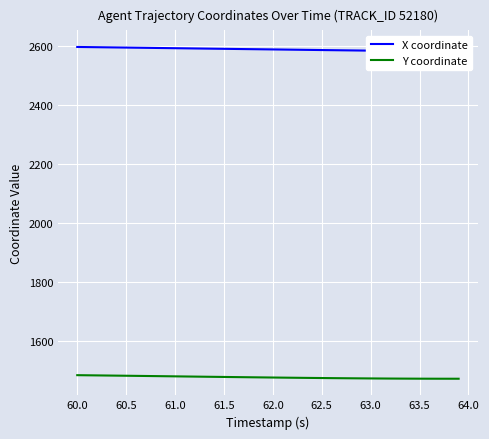

The Y coordinate series shows 1477.9 at 62.0. True or false?

True